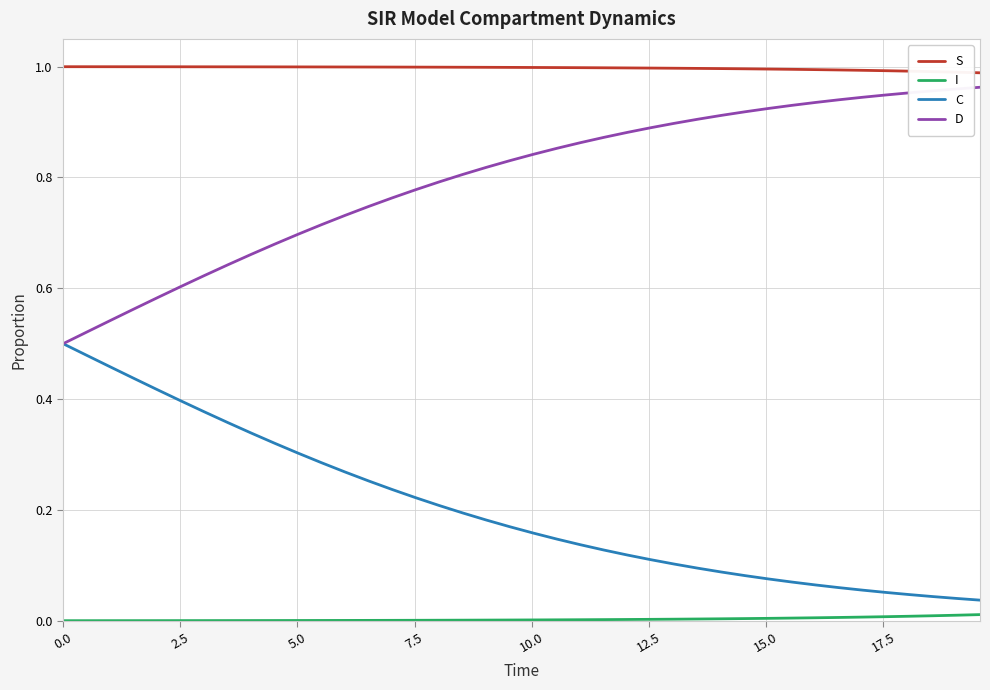

True or false: C and I intersect in this chart.

False